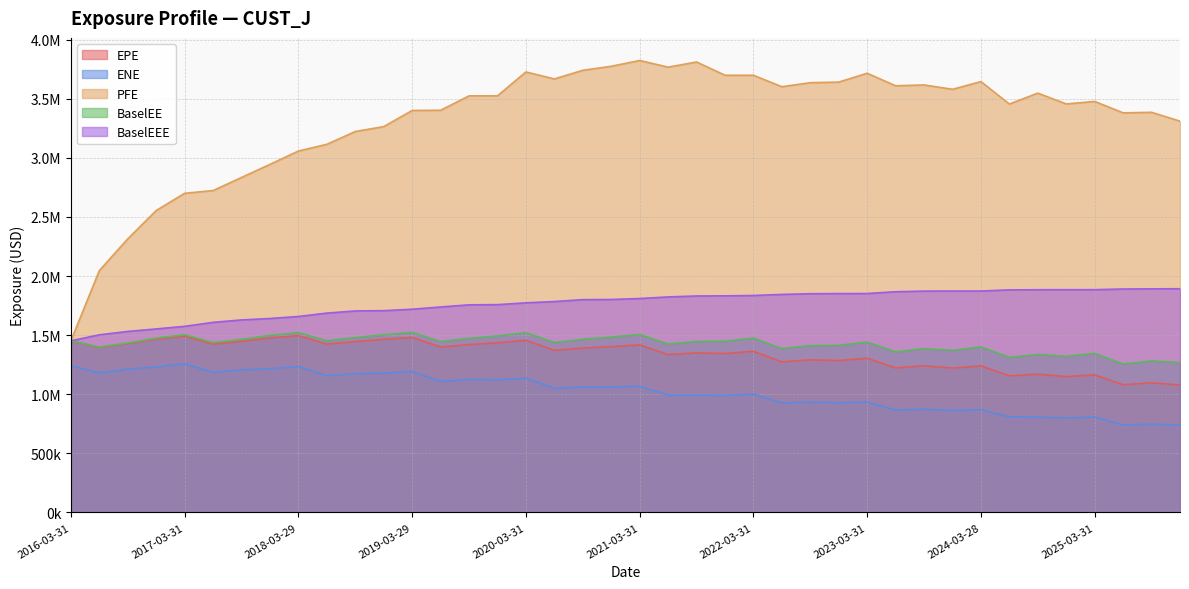

What is the value of the PFE point at the 15th from the left?

3523718.1